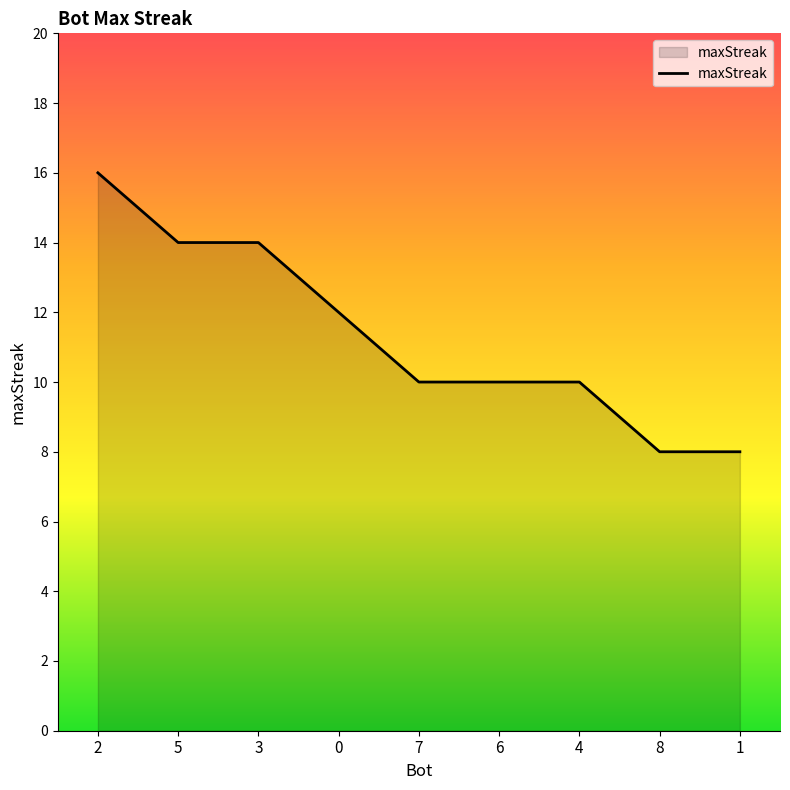

Reading right to left, what are all the values shown in this chart?

8	8	10	10	10	12	14	14	16